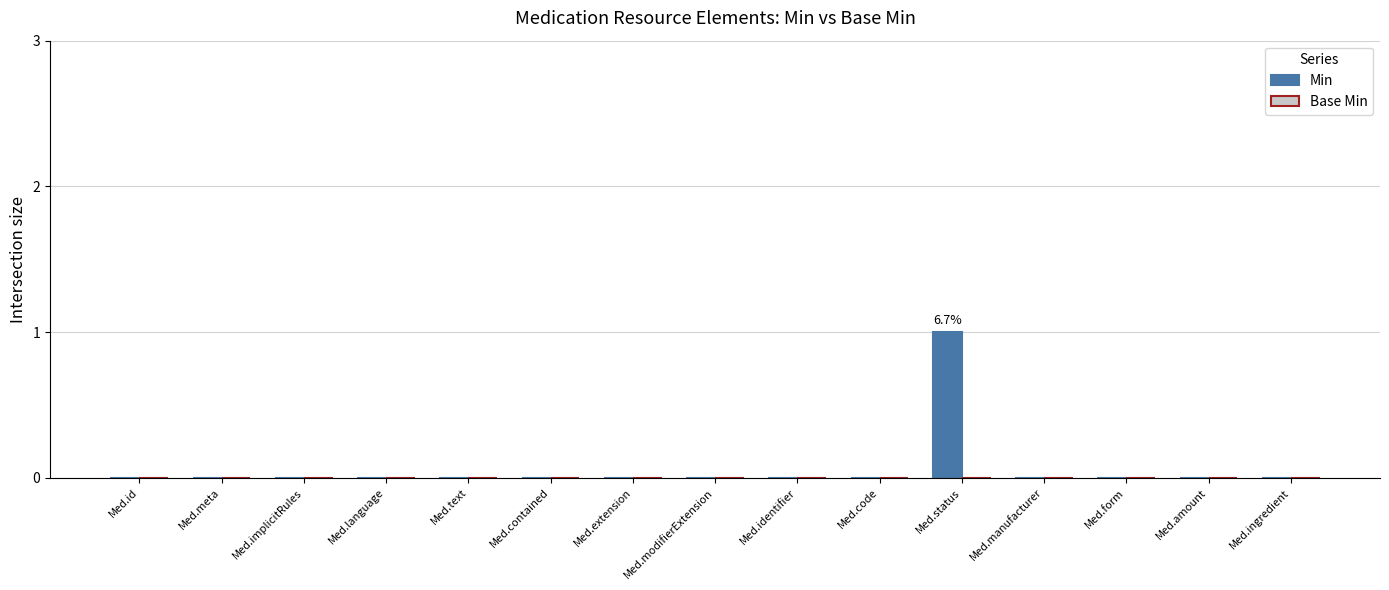

True or false: the data shows 1 at Med.modifierExtension.

False